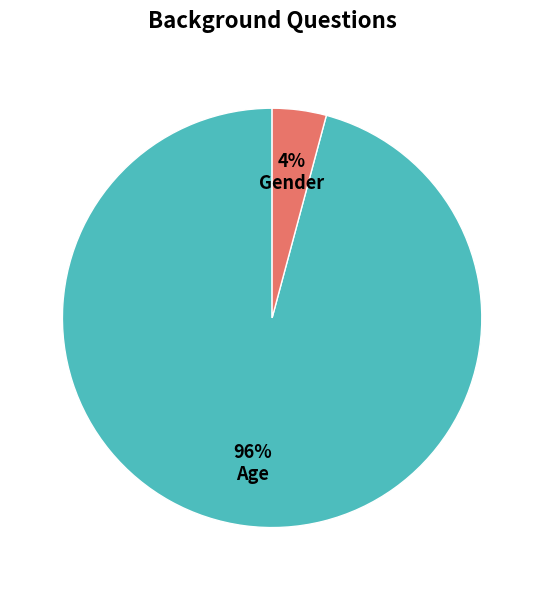

Do Gender and Age together represent more than half of the pie?

Yes